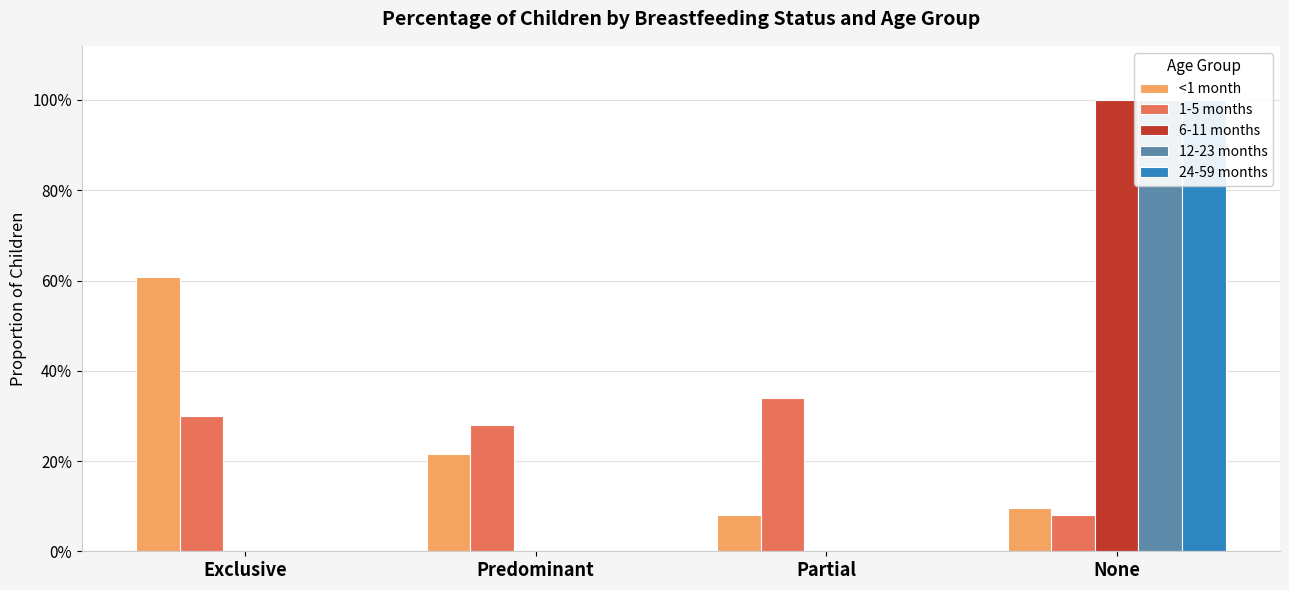

Count the number of data series in this chart.

5